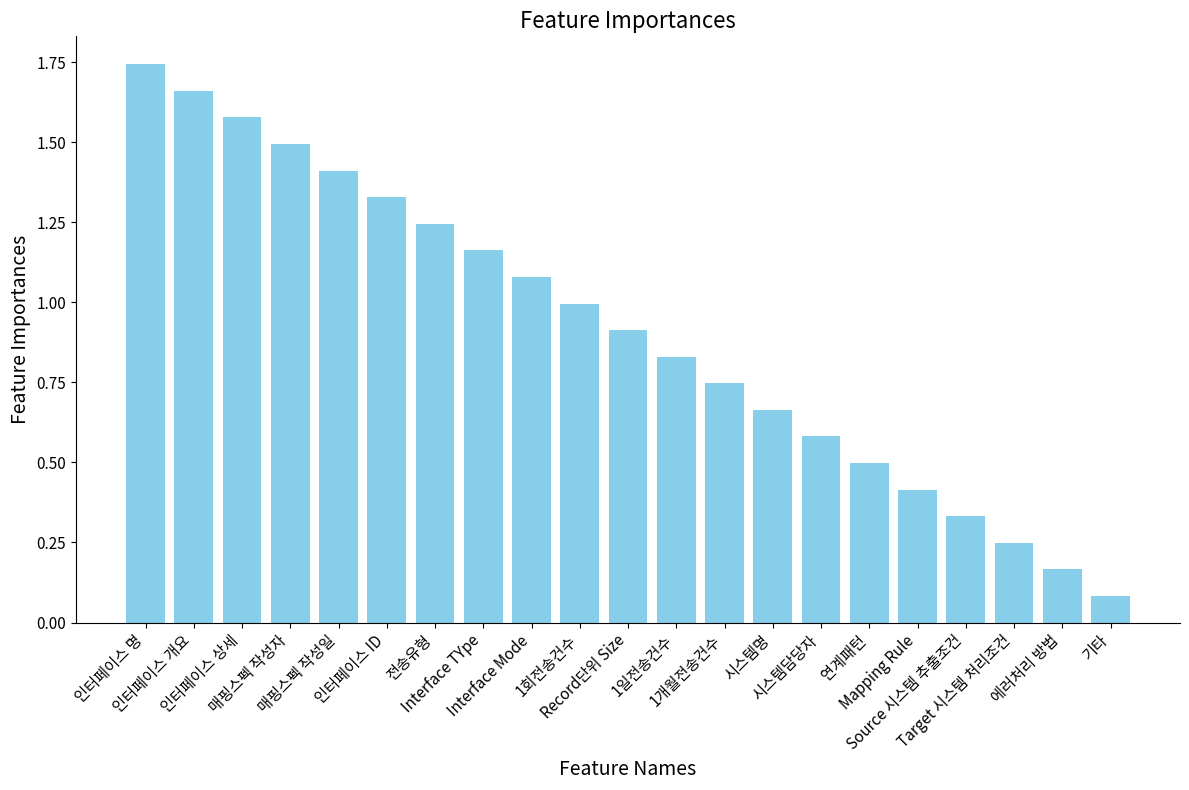

Is it true that the value at 시스템명 is 1.2?

False